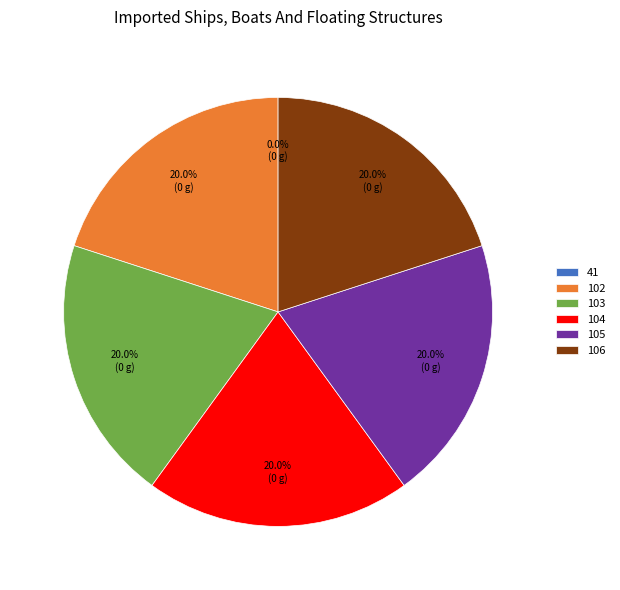

Is the sum of 105 and 102 greater than half?

No